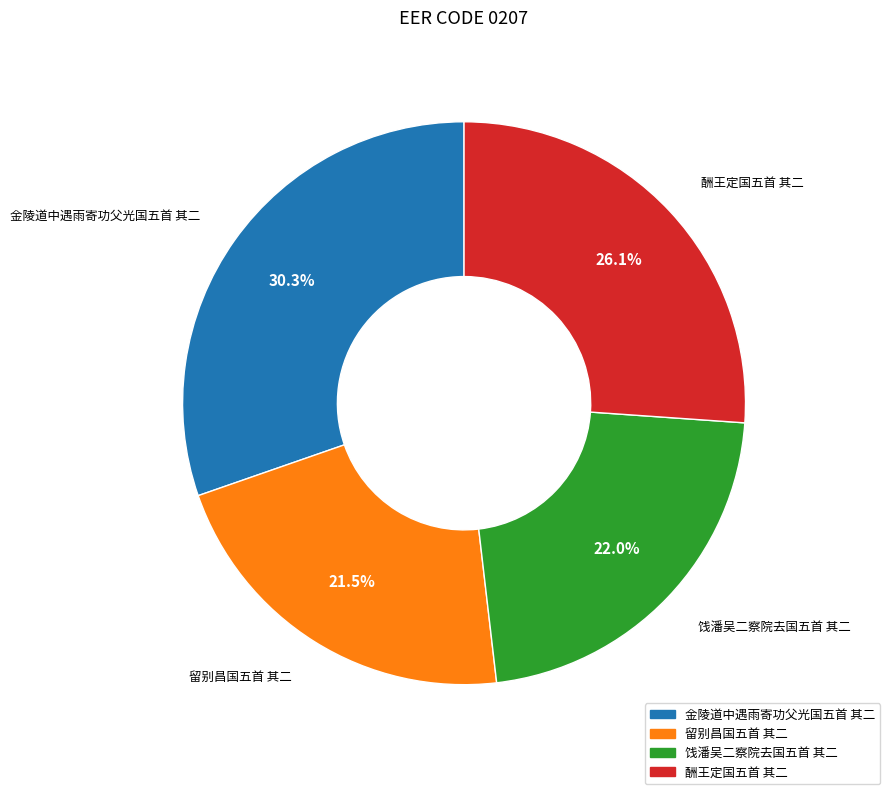

Is the sum of 金陵道中遇雨寄功父光国五首 其二 and 留别昌国五首 其二 greater than half?

Yes